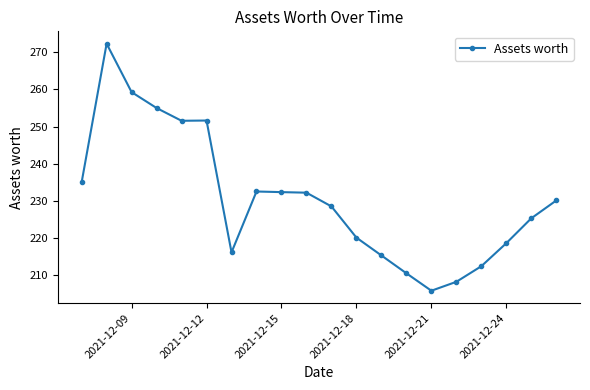

What is the average value?

230.6